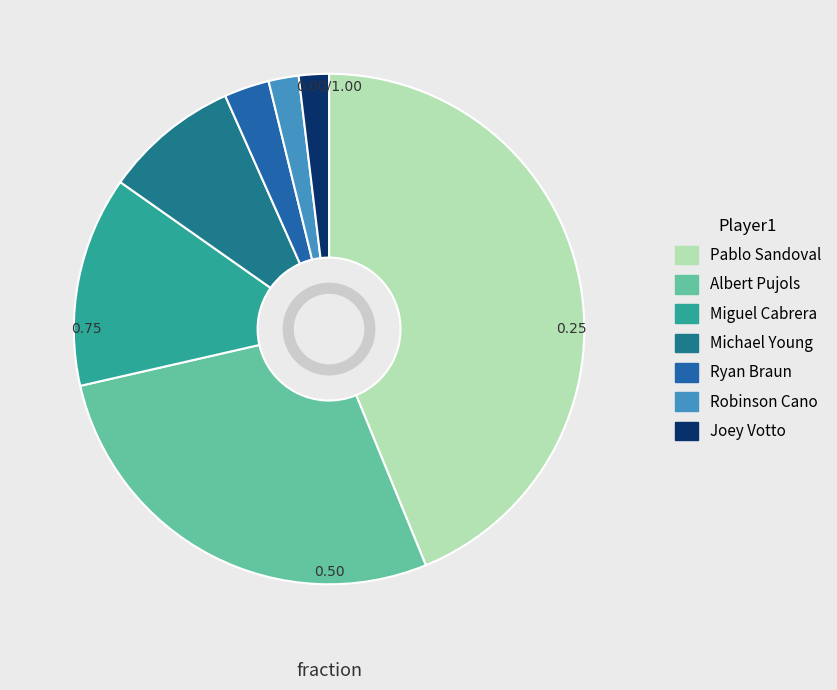

To the nearest percent, what is the difference between the Albert Pujols and Robinson Cano slice percentages?

26%